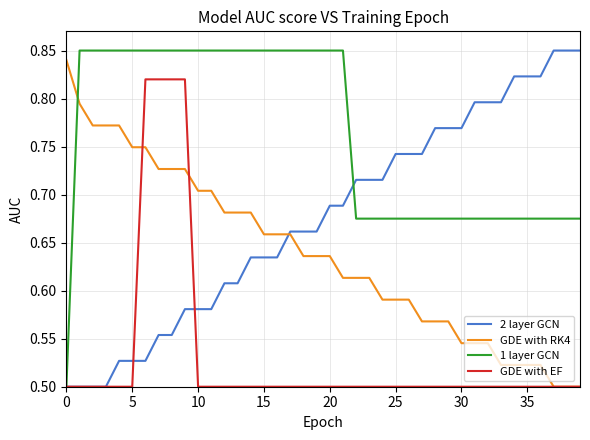

How many times do 1 layer GCN and GDE with RK4 cross each other?

1